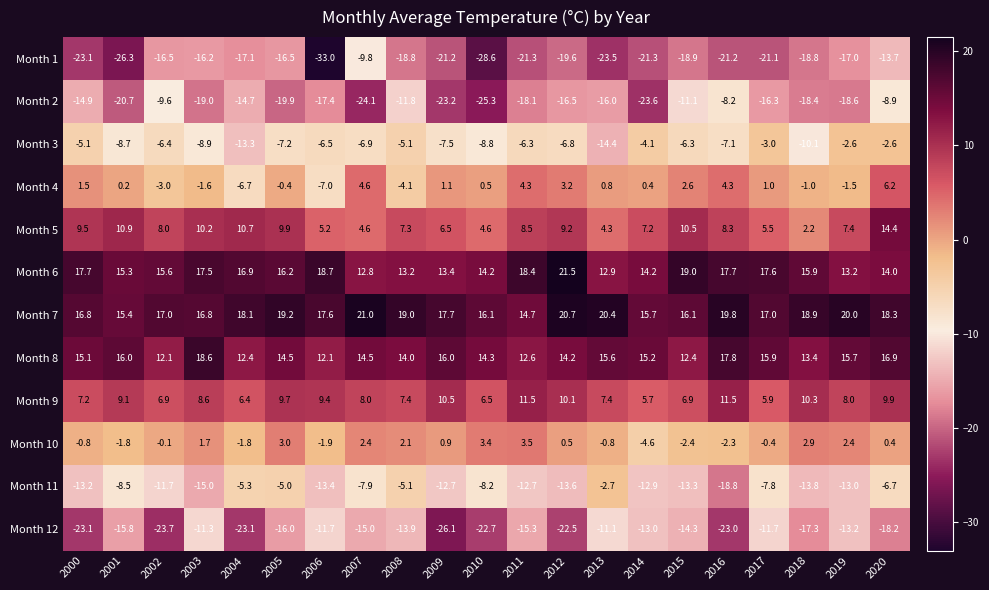

What is the sum of all Month 11 values?

-221.3